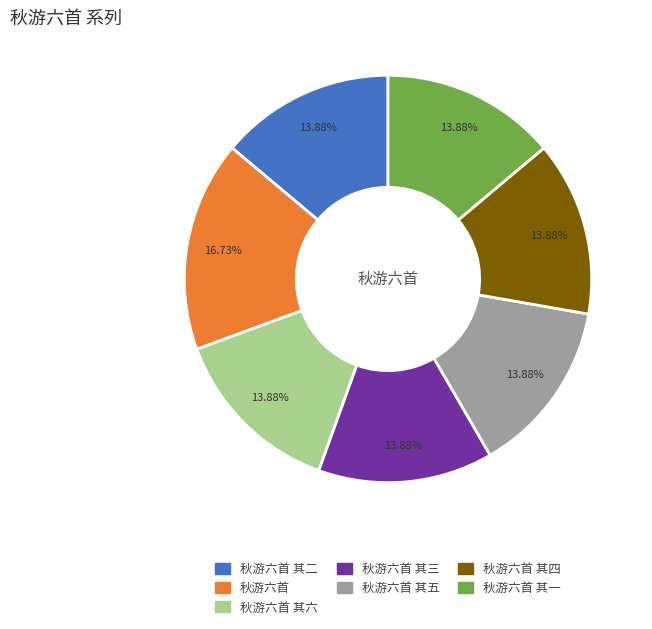

What is the largest slice in the pie chart?

秋游六首